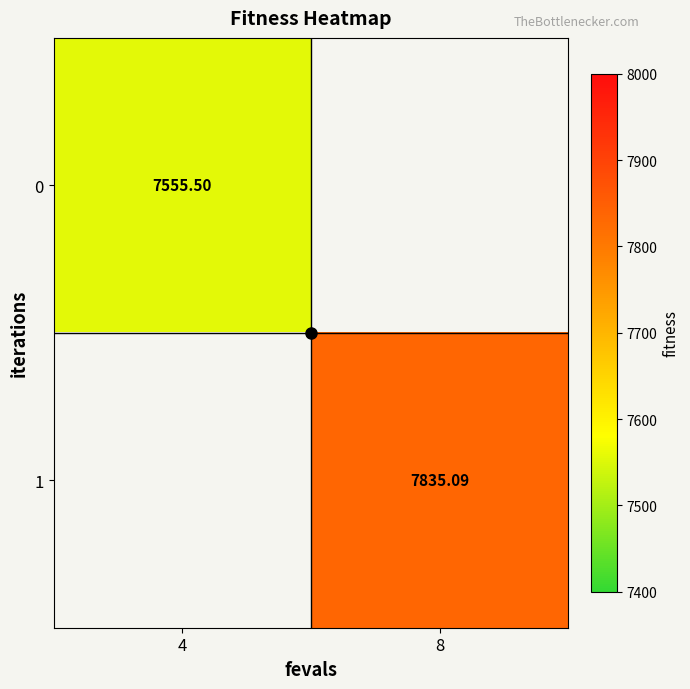

Is the value of 1 at 8 greater than the value of 0 at 4?

Yes